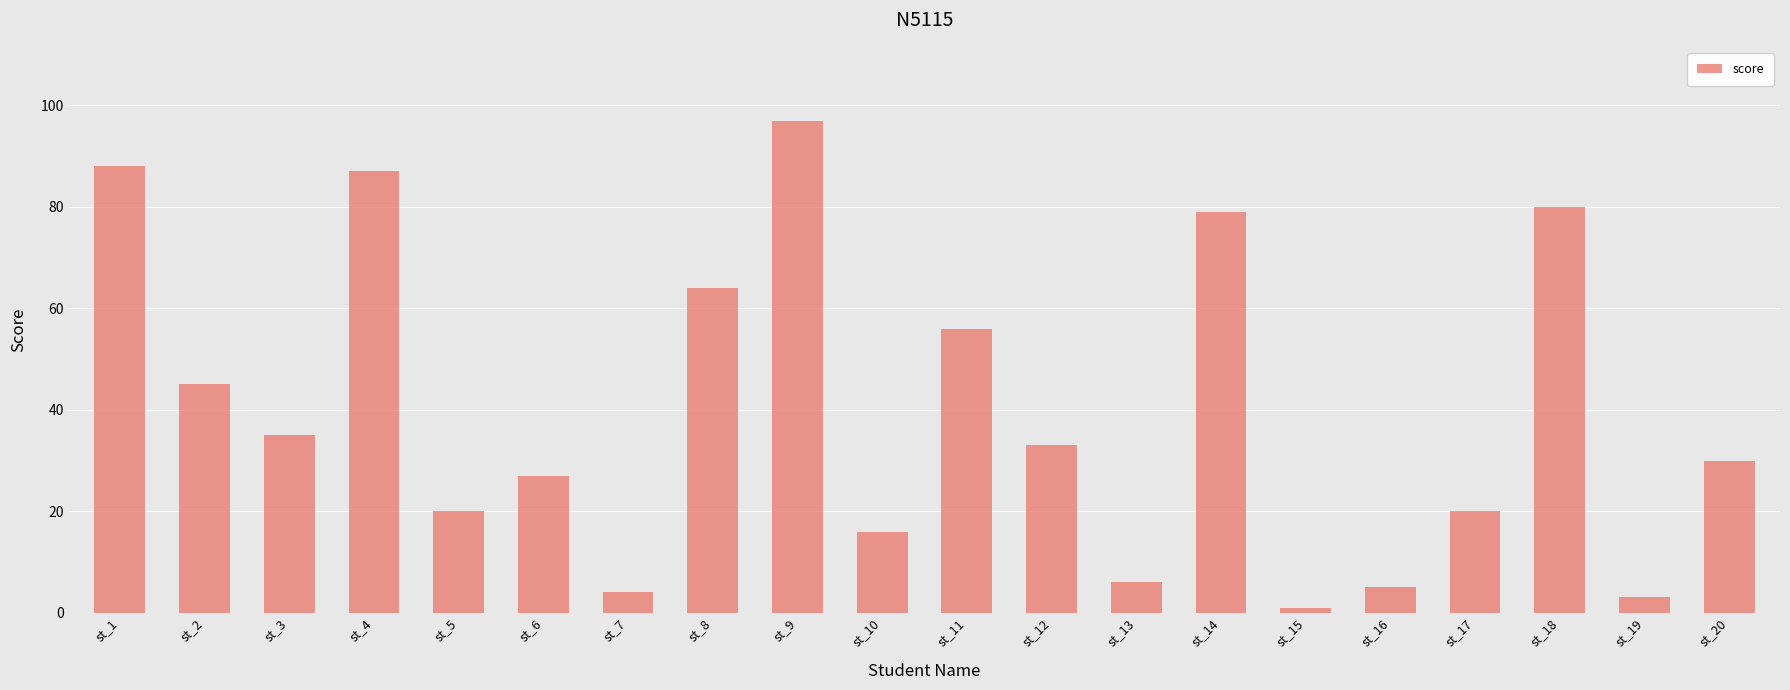

Which has a higher value, st_6 or st_14?

st_14